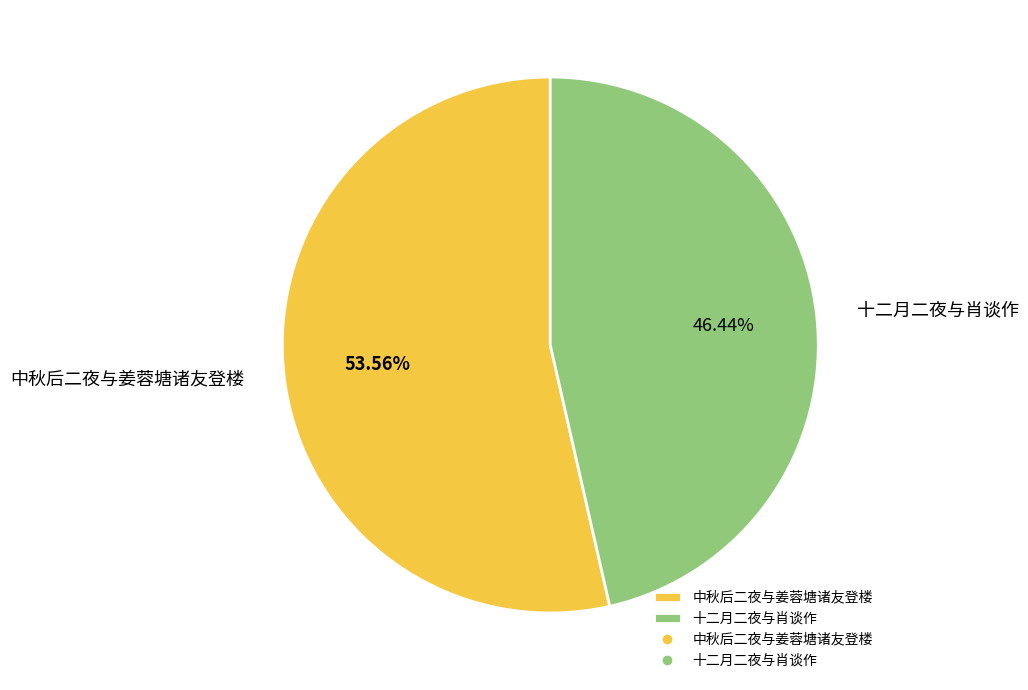

How many slices are in this pie chart?

2